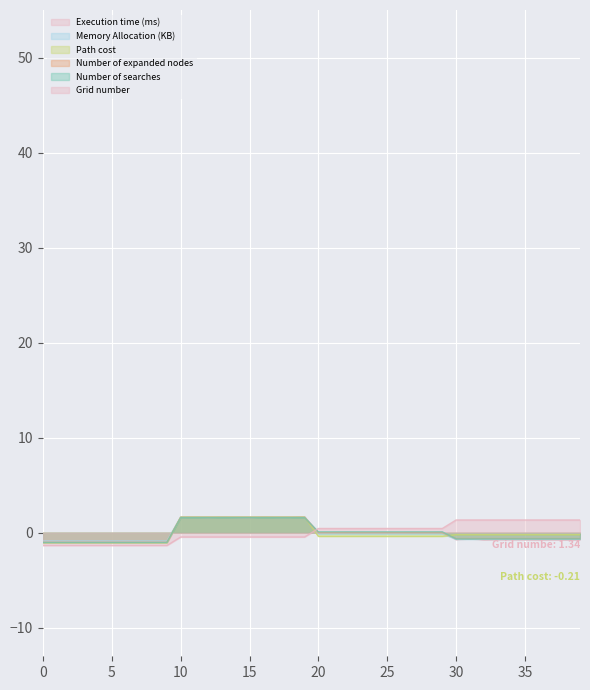

Reading left to right, list all the values displayed in this chart.

Execution time (ms): -0.9	-0.9	-0.9	-0.9	-0.9	-0.9	-0.9	-0.9	-0.9	-0.9	1.6	1.6	1.6	1.6	1.6	1.6	1.6	1.6	1.6	1.7	-0.0	0.0	0.0	0.0	0.0	0.0	0.0	0.0	0.0	0.1	-0.7	-0.6	-0.7	-0.7	-0.7	-0.7	-0.7	-0.7	-0.7	-0.7
Memory Allocation (KB): -0.9	-0.9	-0.9	-0.9	-0.9	-0.9	-0.9	-0.9	-0.9	-0.9	1.7	1.7	1.7	1.7	1.7	1.7	1.7	1.7	1.7	1.7	-0.1	-0.1	-0.1	-0.1	-0.1	-0.1	-0.1	-0.1	-0.1	-0.1	-0.7	-0.7	-0.7	-0.7	-0.7	-0.7	-0.7	-0.7	-0.7	-0.7
Path cost: -1.1	-1.1	-1.1	-1.1	-1.1	-1.1	-1.1	-1.1	-1.1	-1.1	1.6	1.6	1.6	1.6	1.6	1.6	1.6	1.6	1.6	1.6	-0.4	-0.4	-0.4	-0.4	-0.4	-0.4	-0.4	-0.4	-0.4	-0.4	-0.2	-0.2	-0.2	-0.2	-0.2	-0.2	-0.2	-0.2	-0.2	-0.2
Number of expanded nodes: -1.0	-1.0	-1.0	-1.0	-1.0	-1.0	-1.0	-1.0	-1.0	-1.0	1.6	1.6	1.6	1.6	1.6	1.6	1.6	1.6	1.6	1.6	0.0	0.0	0.0	0.0	0.0	0.0	0.0	0.0	0.0	0.0	-0.6	-0.6	-0.6	-0.6	-0.6	-0.6	-0.6	-0.6	-0.6	-0.6
Number of searches: -1.0	-1.0	-1.0	-1.0	-1.0	-1.0	-1.0	-1.0	-1.0	-1.0	1.6	1.6	1.6	1.6	1.6	1.6	1.6	1.6	1.6	1.6	0.1	0.1	0.1	0.1	0.1	0.1	0.1	0.1	0.1	0.1	-0.7	-0.7	-0.7	-0.7	-0.7	-0.7	-0.7	-0.7	-0.7	-0.7
Grid number: -1.3	-1.3	-1.3	-1.3	-1.3	-1.3	-1.3	-1.3	-1.3	-1.3	-0.4	-0.4	-0.4	-0.4	-0.4	-0.4	-0.4	-0.4	-0.4	-0.4	0.4	0.4	0.4	0.4	0.4	0.4	0.4	0.4	0.4	0.4	1.3	1.3	1.3	1.3	1.3	1.3	1.3	1.3	1.3	1.3